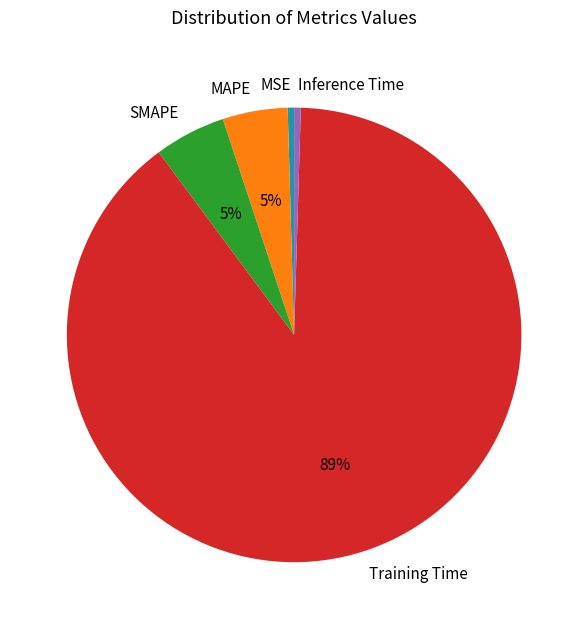

Does Training Time account for over 50% of the chart?

Yes